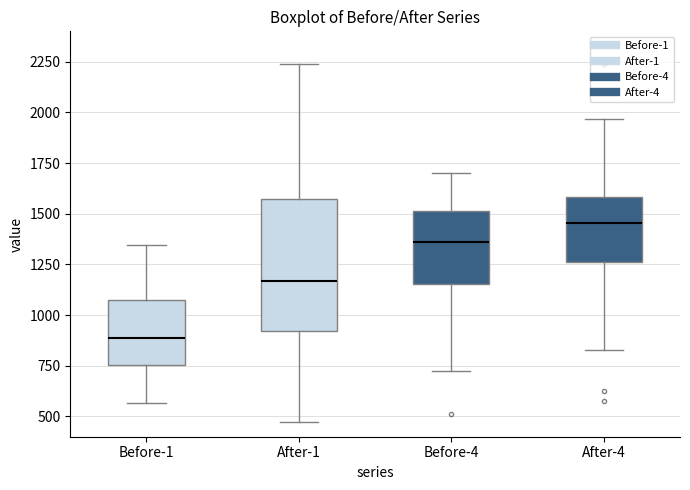

Reading left to right, read every box against the y-axis: the position of its median line, the range the box covers, and the ends of its whiskers. The values are not printed on the chart, so give them approximately, as read against the axis.

Before-1: median 900, box 750 to 1100, whiskers 550 to 1350
After-1: median 1150, box 900 to 1550, whiskers 450 to 2250
Before-4: median 1350, box 1150 to 1500, whiskers 700 to 1700
After-4: median 1450, box 1250 to 1600, whiskers 850 to 1950